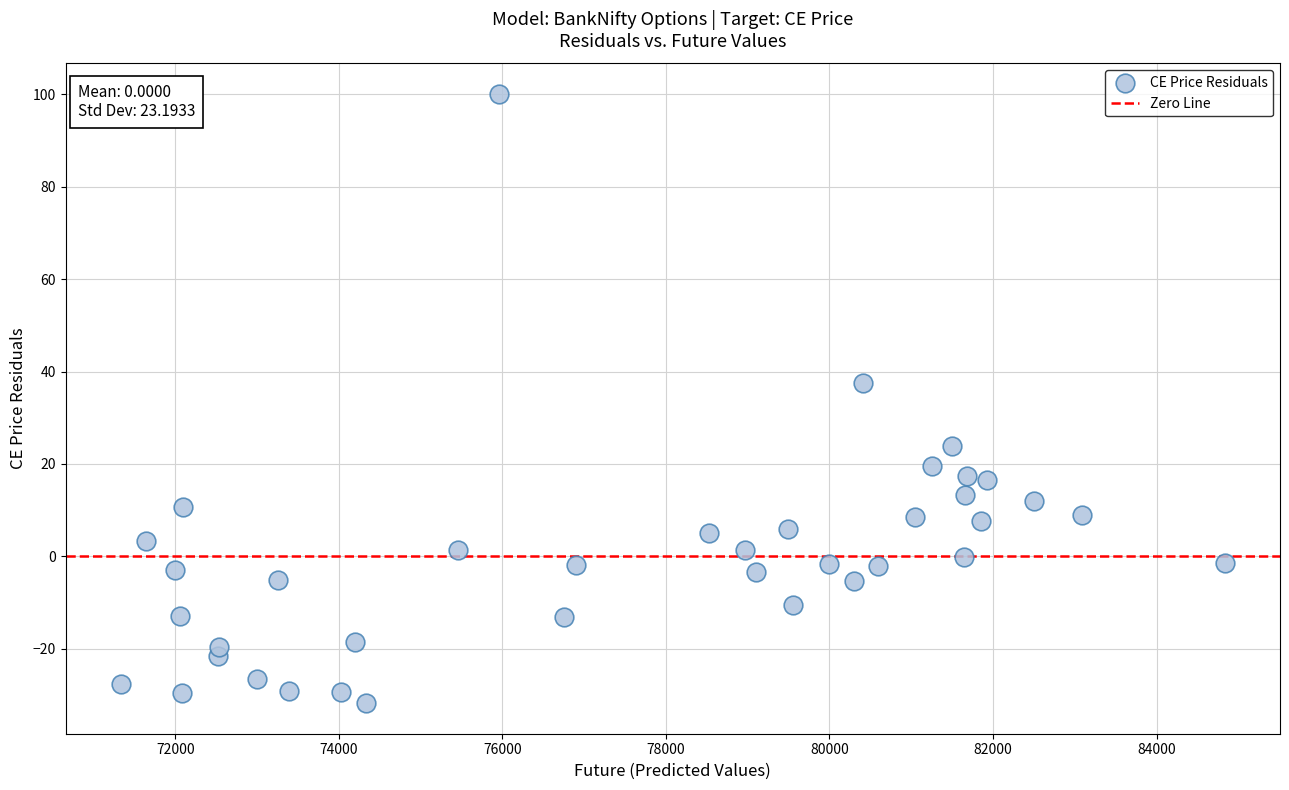

What Y value in the scatter plot is closest to 34?

37.6